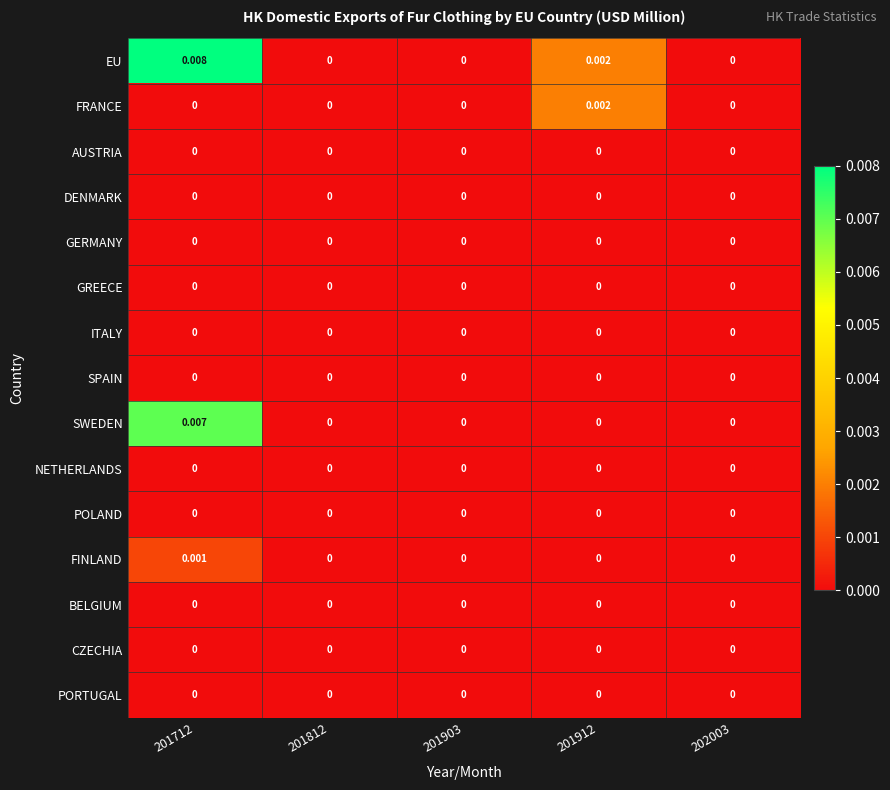

Which series has the largest total across all categories?

EU